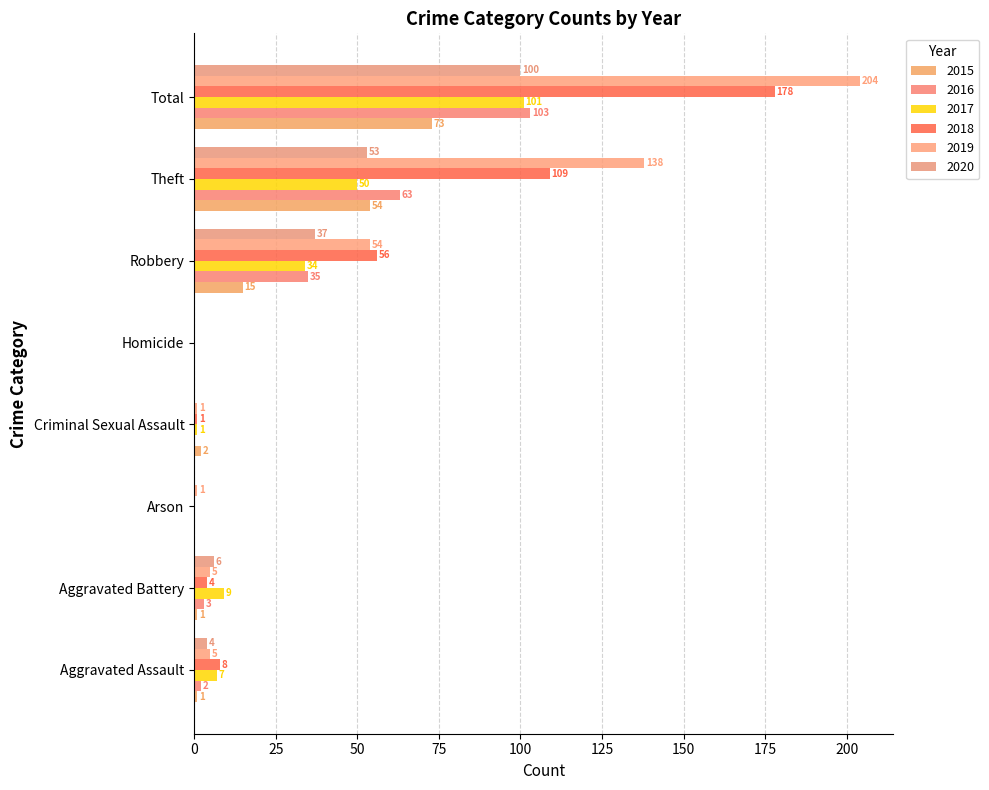

At which label is 2020 closest to 50?

Theft